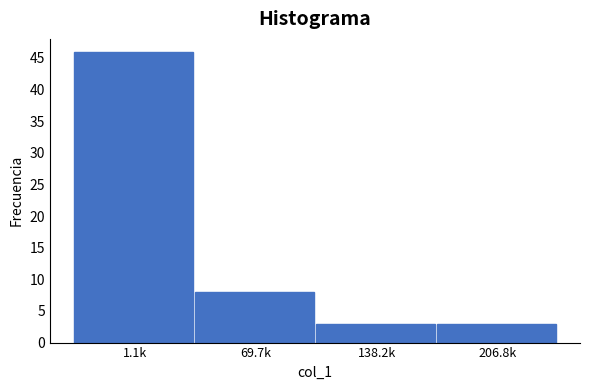

Reading left to right, what are all the values shown in this chart?

1.1k=46	69.7k=8	138.2k=3	206.8k=3